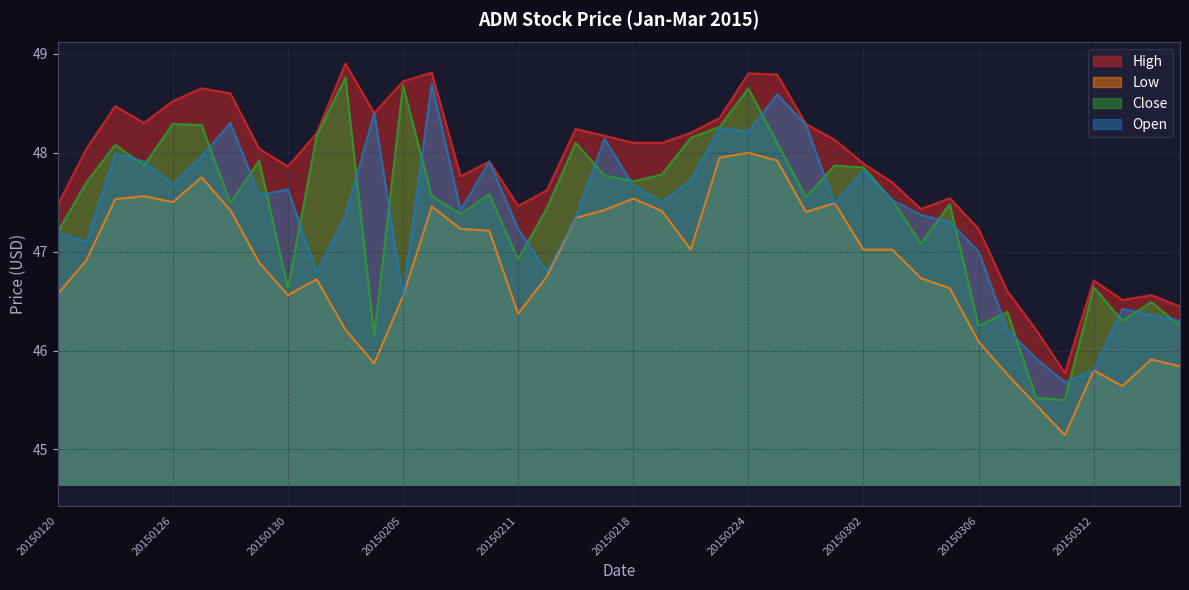

Does the chart have visible grid lines?

Yes